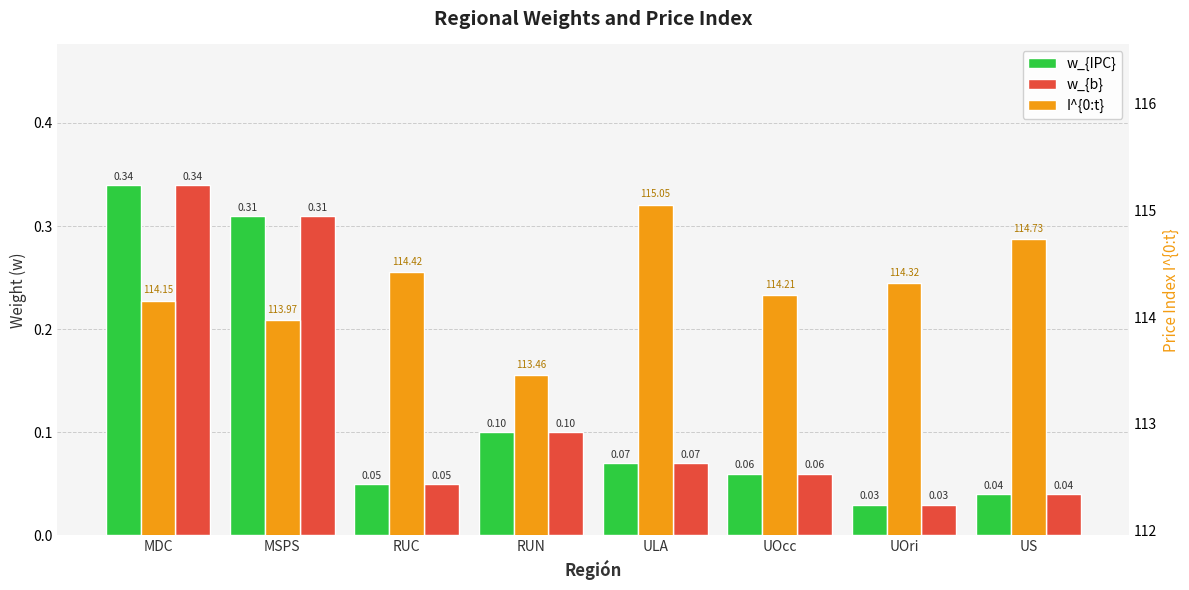

Rank the series at ULA from lowest to highest value.

w_{IPC}, w_{b}, I^{0:t}